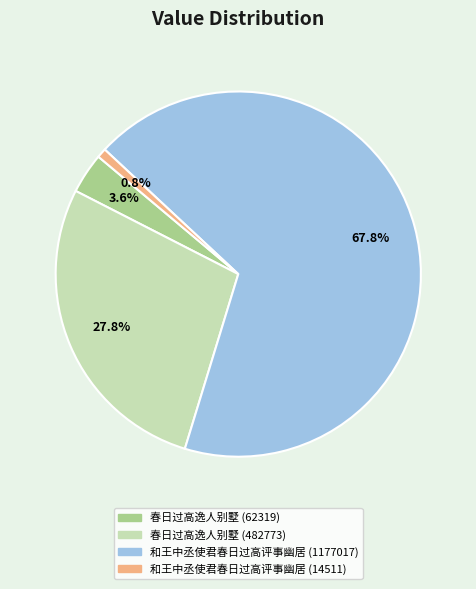

What is the ratio of the value at 春日过高逸人别墅 (482773) to the value at 春日过高逸人别墅 (62319)?

7.7